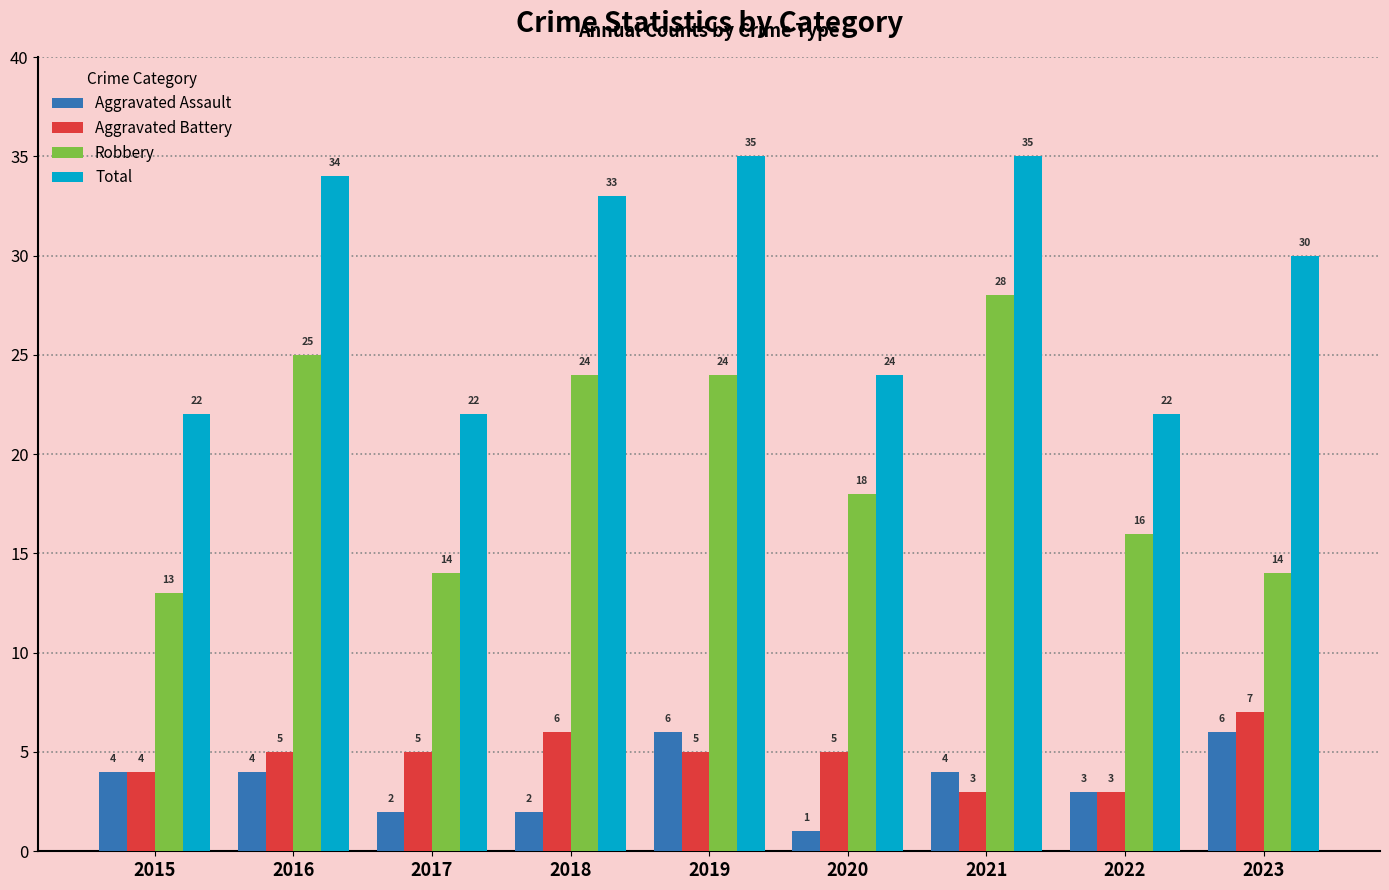

What is the minimum value shown in the chart?

1